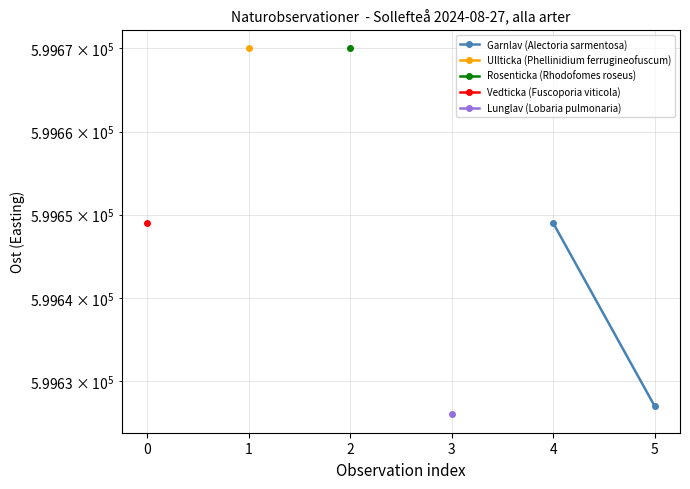

What is the value of the 1st point from the left?

599649